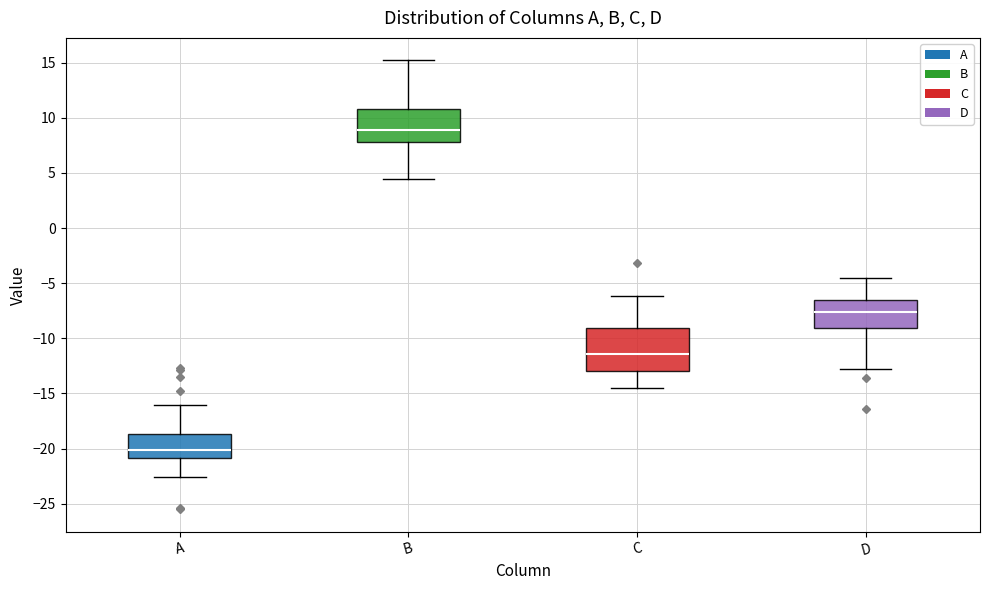

Which box's median line is the highest?

B